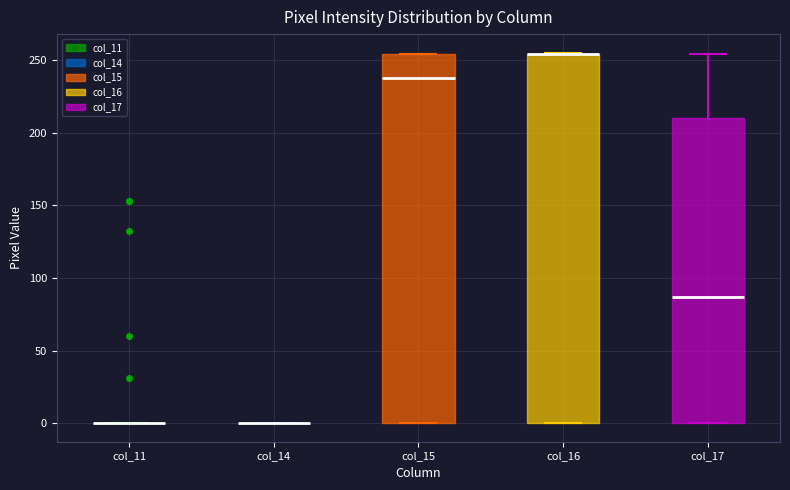

Reading left to right, transcribe this box plot: for each box, give where its median line is, the range the box spans, and where its two whiskers end, as read against the y-axis. The values are not printed on the chart, so give them approximately, as read against the axis.

col_11: box collapsed to a line at 0, whiskers 0 to 0
col_14: box collapsed to a line at 0, whiskers 0 to 0
col_15: median 240, box 0 to 255, whiskers 0 to 255
col_16: median 255 (drawn on the box's upper edge), box 0 to 255, whiskers 0 to 255
col_17: median 85, box 0 to 210, whiskers 0 to 255